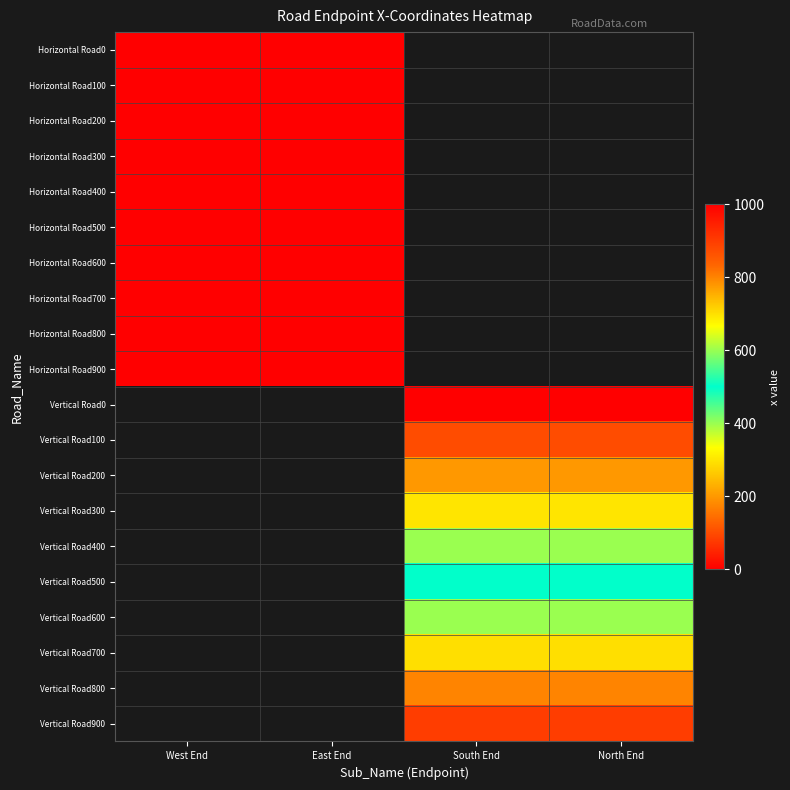

Which has a higher value, North End or East End?

East End